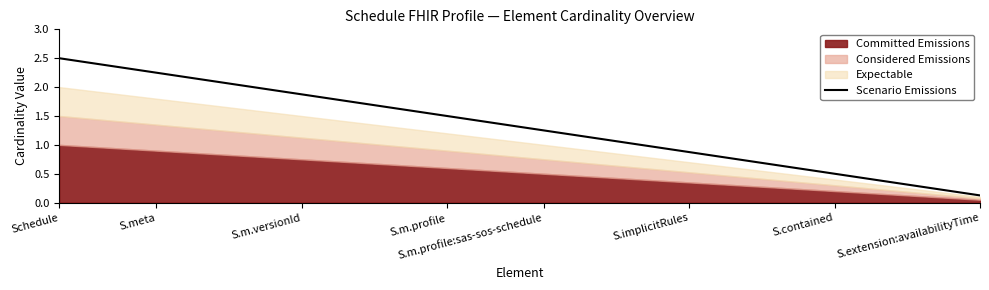

True or false: Scenario Emissions has a value of 0.9 at S.implicitRules.

True